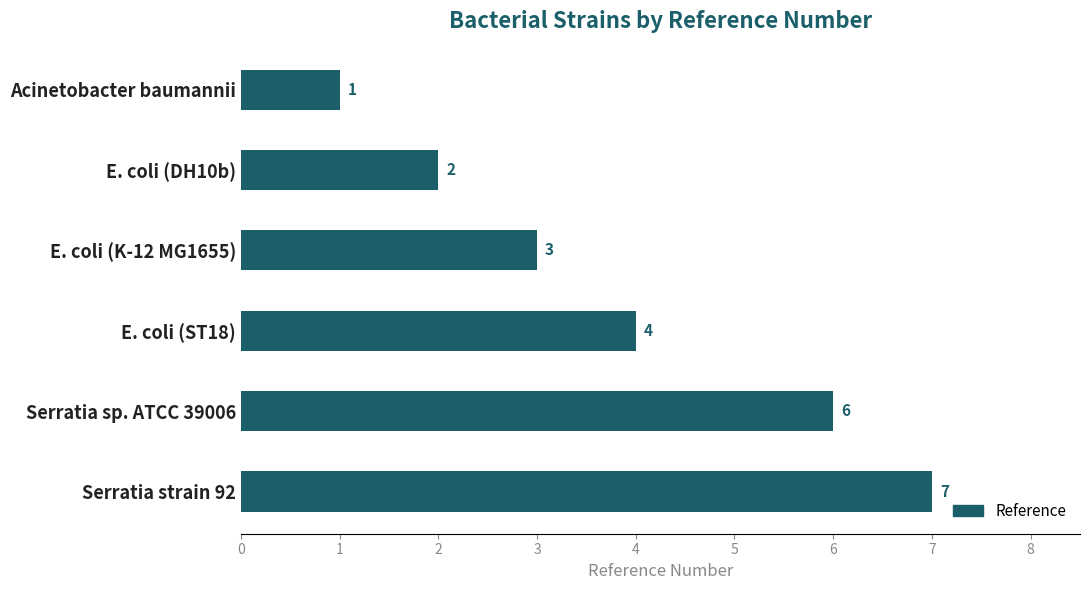

What is the smallest value displayed?

1